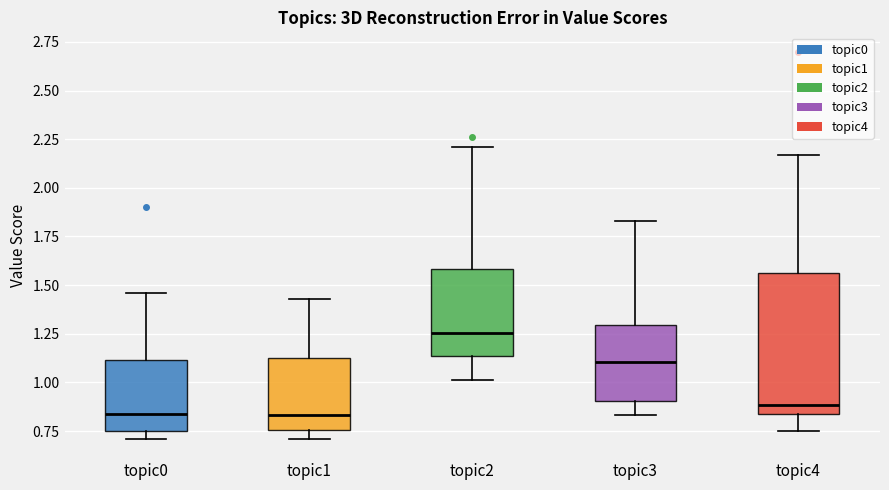

Which box's median line is the highest?

topic2